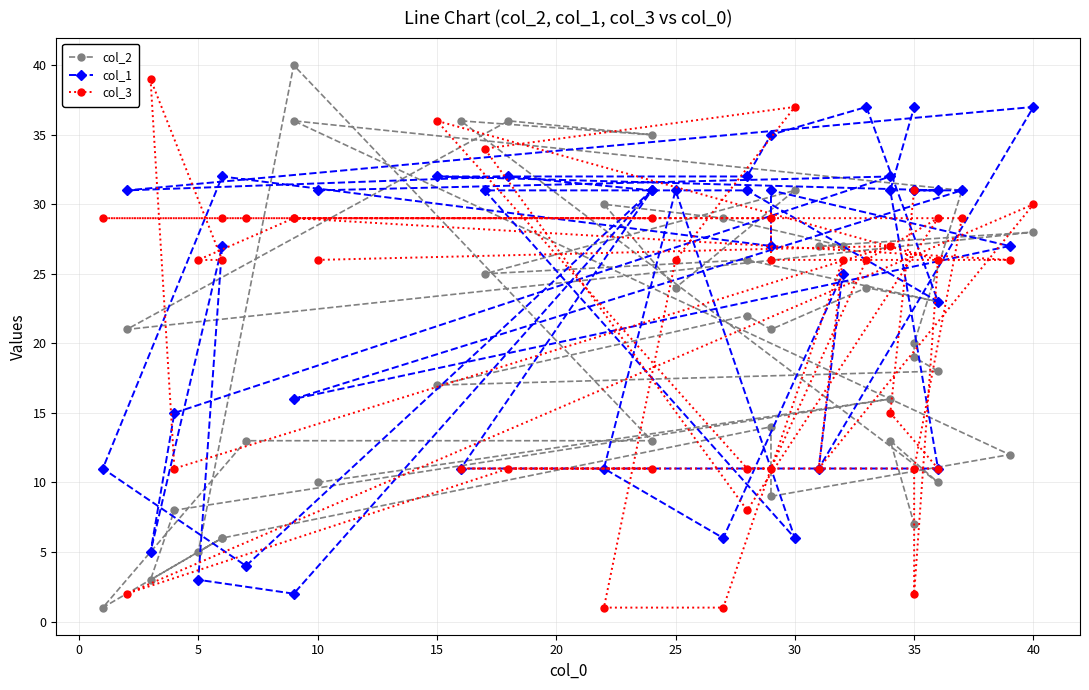

Which series has the largest range (max minus min)?

col_2